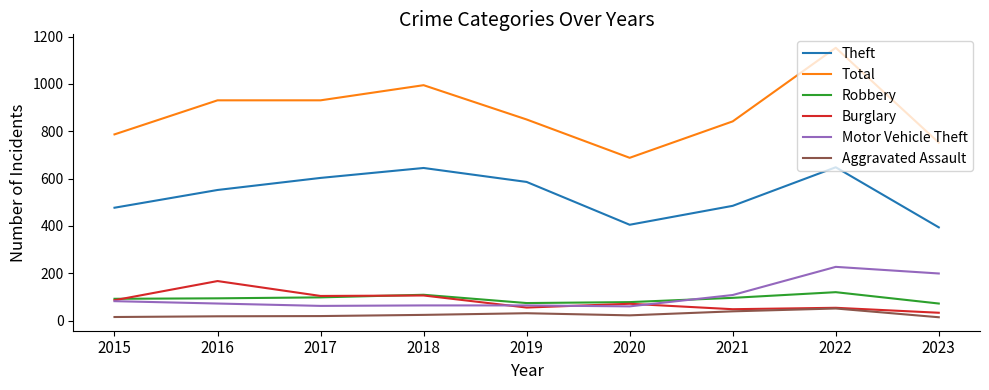

What is the average value of the Burglary series?

80